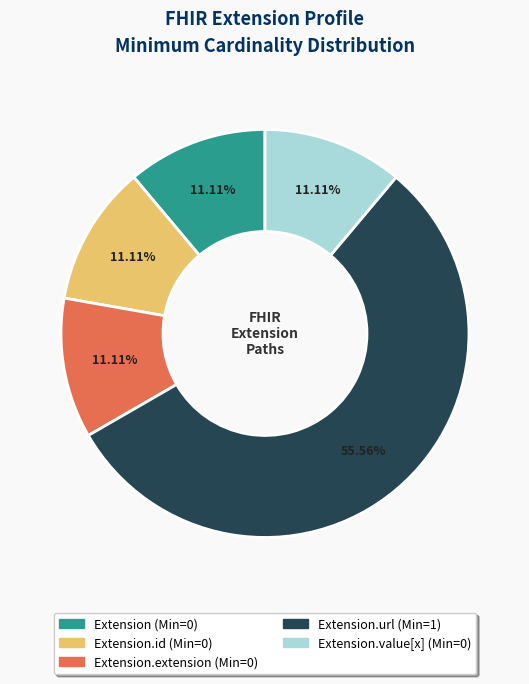

Is there any slice that represents more than half of the pie?

Yes